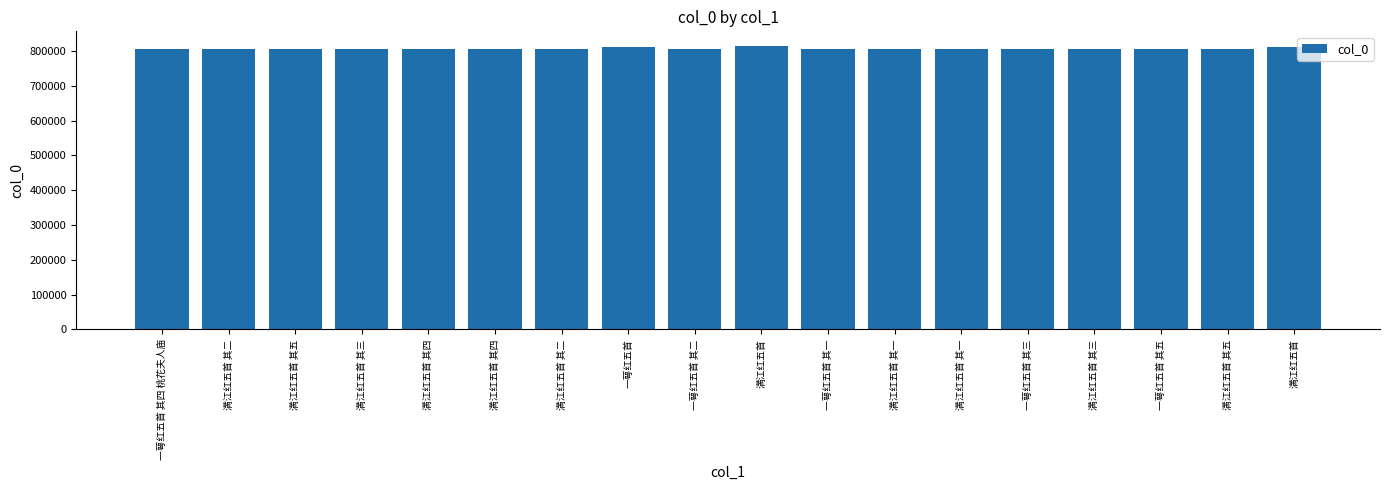

What is the average value?

807113